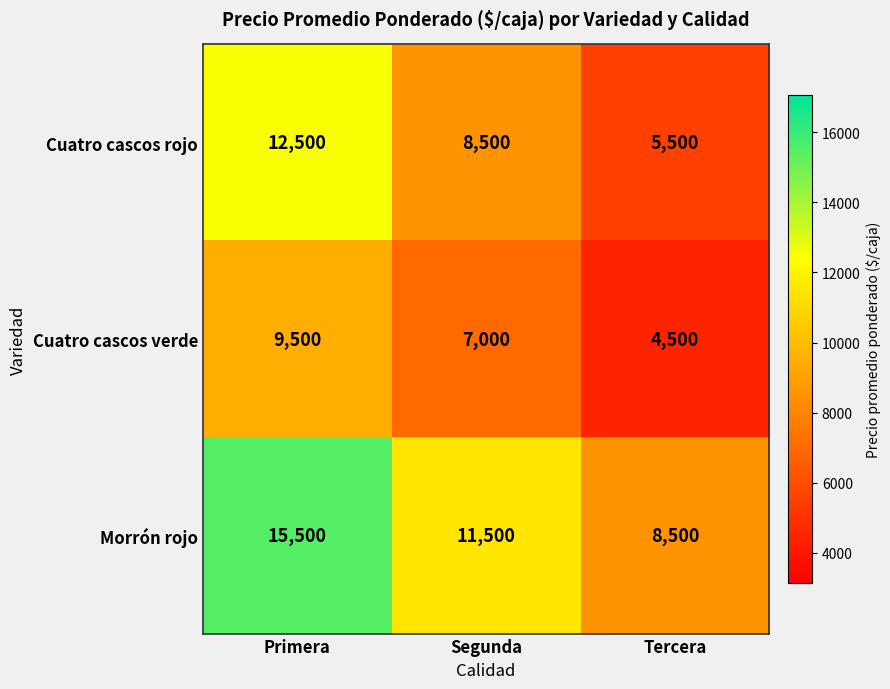

Which category has the highest value across all series?

Primera